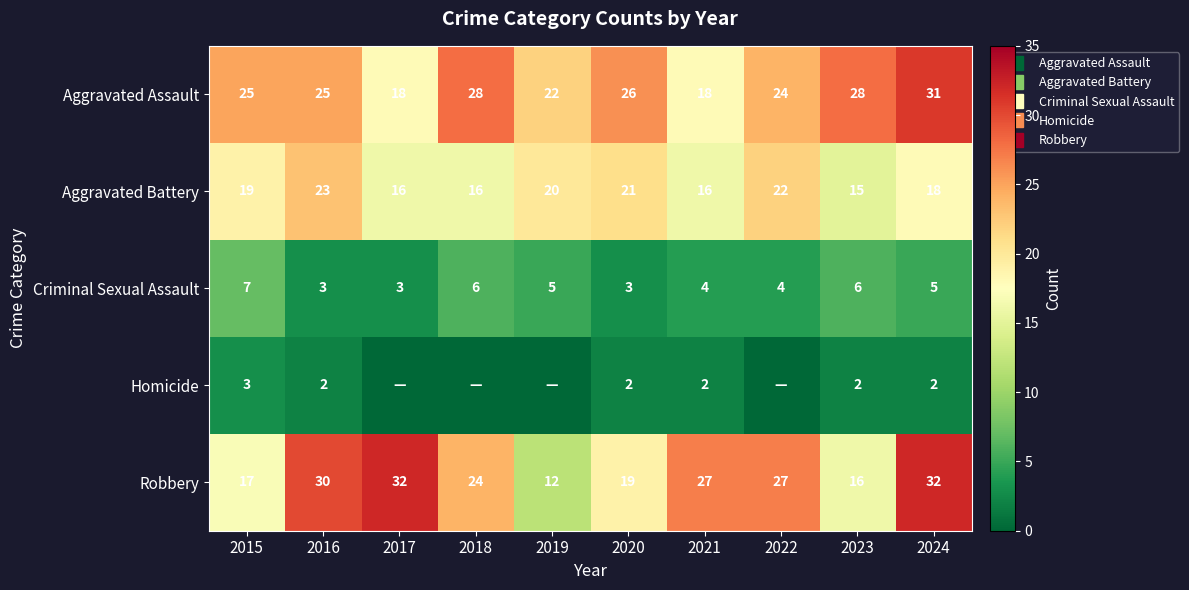

Which series has the widest spread of values?

Robbery